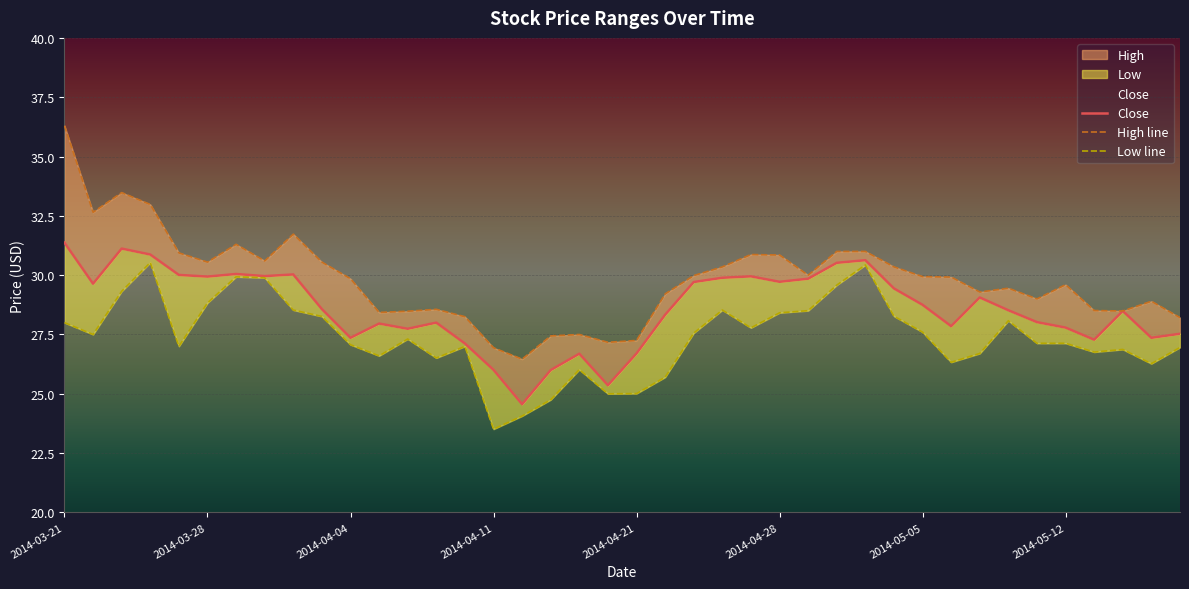

True or false: High line and Close cross at least once.

False